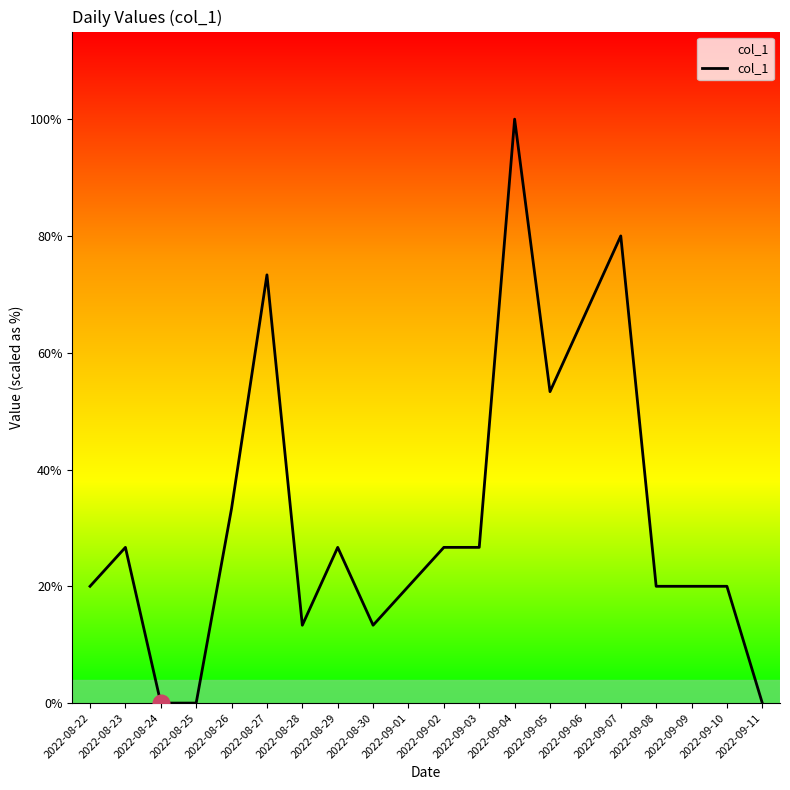

Is this an area chart (filled region under the line)?

Yes